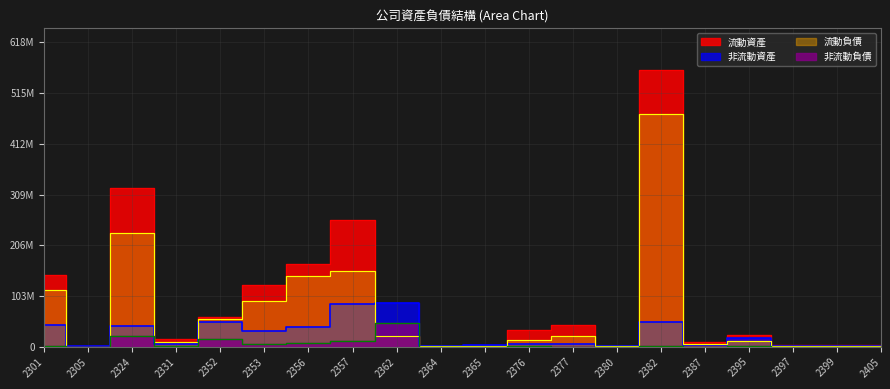

What is the maximum value for 流動資產?

562682014